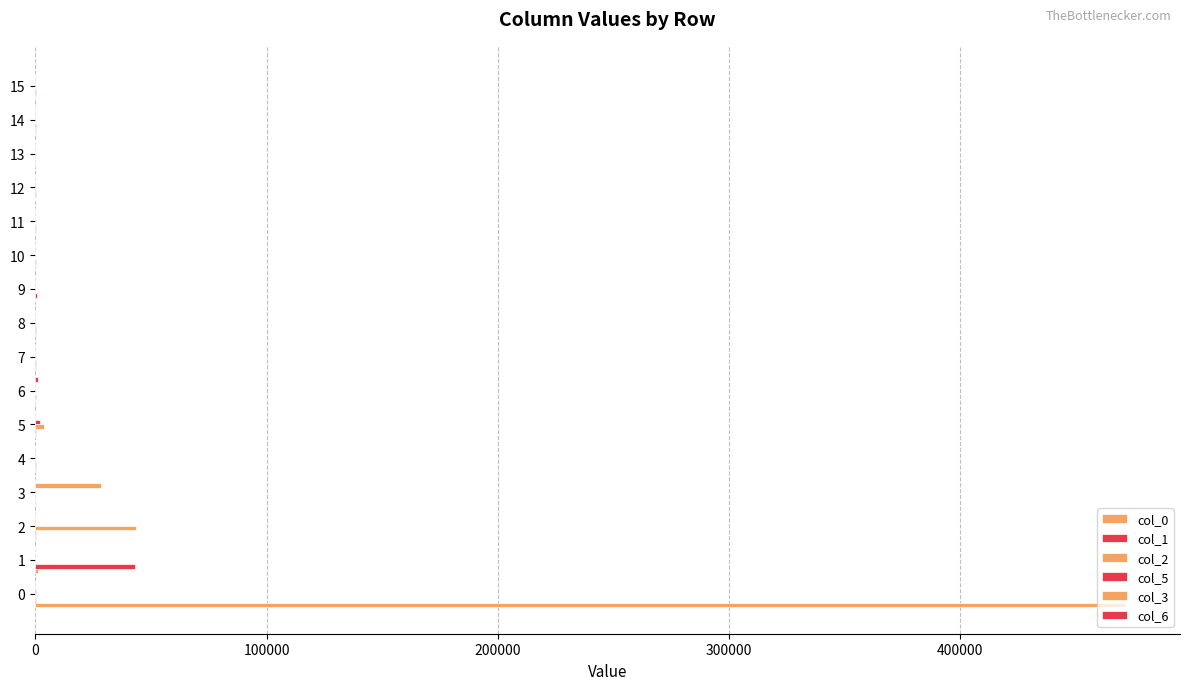

Rank the series by their maximum value, from lowest to highest.

col_6, col_5, col_3, col_1, col_2, col_0